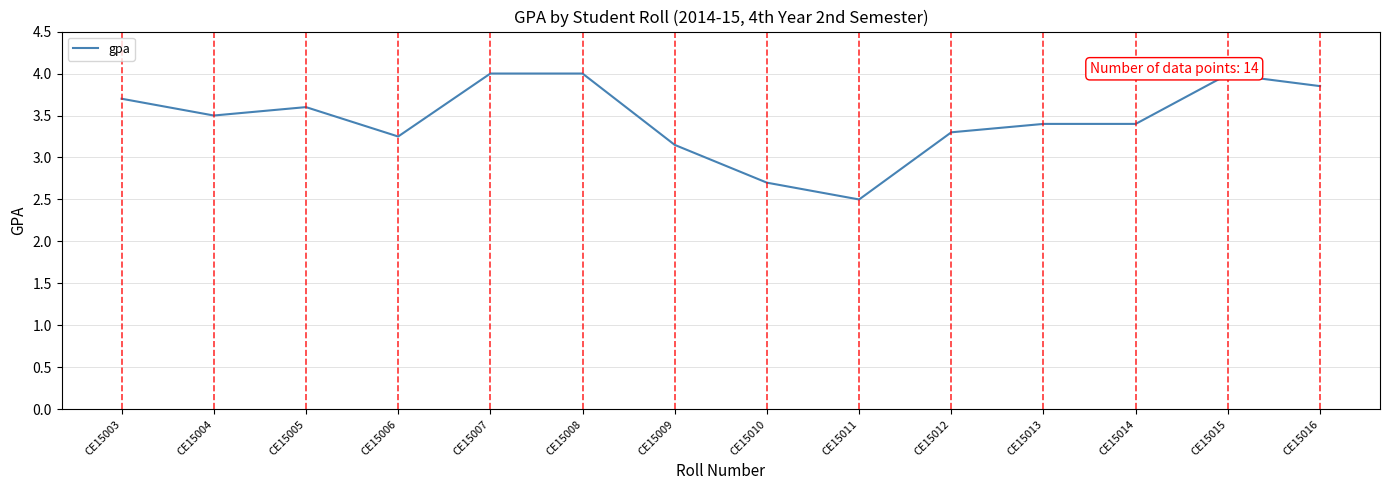

How many categories are shown in the chart?

14